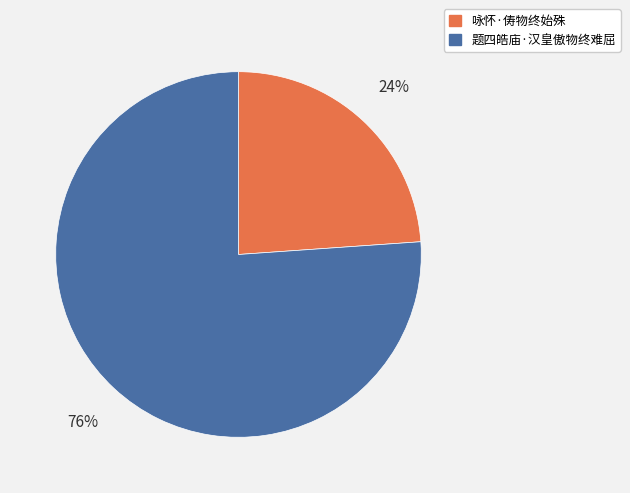

True or false: 咏怀·俦物终始殊 accounts for 24% of the total.

True